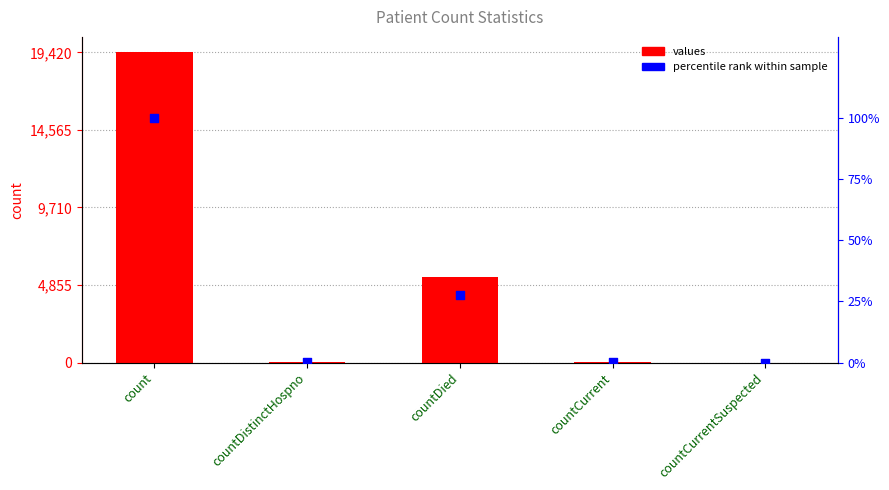

At which category is the sum across all series the highest?

count